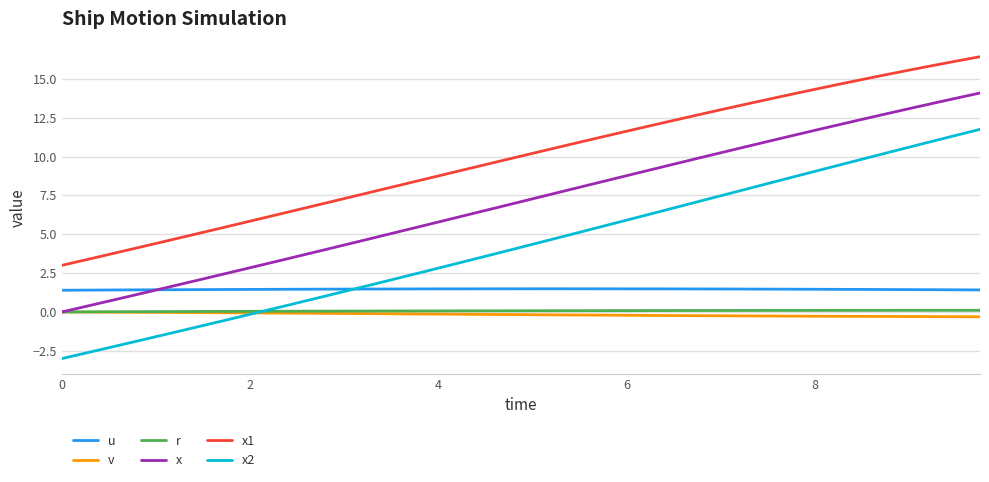

Which series has the largest total across all categories?

x1